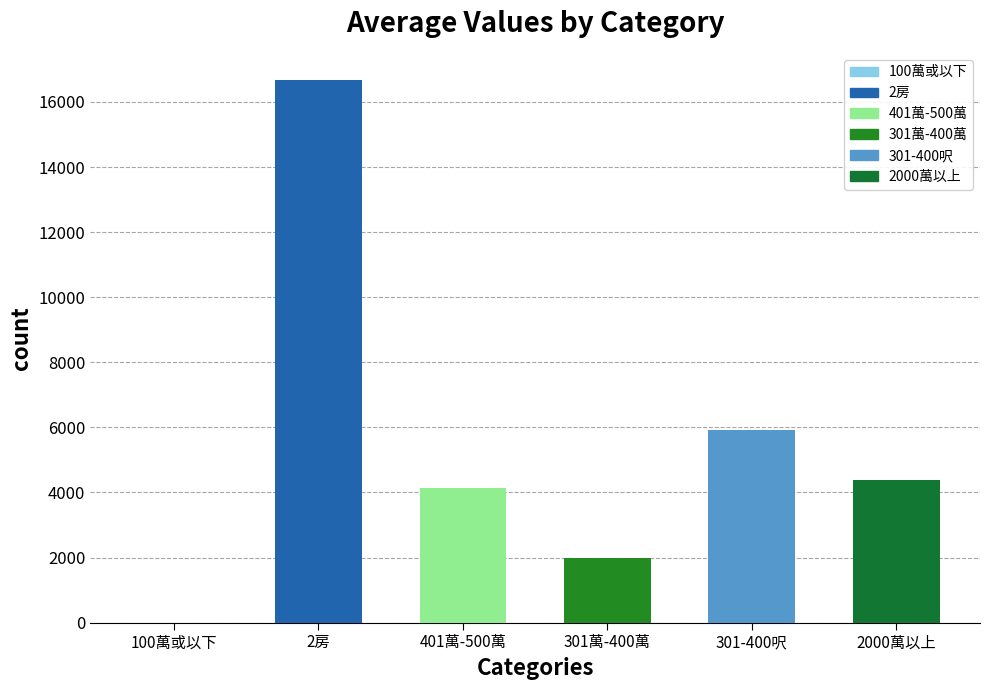

The chart shows a value of 7033.5 at 401萬-500萬. True or false?

False